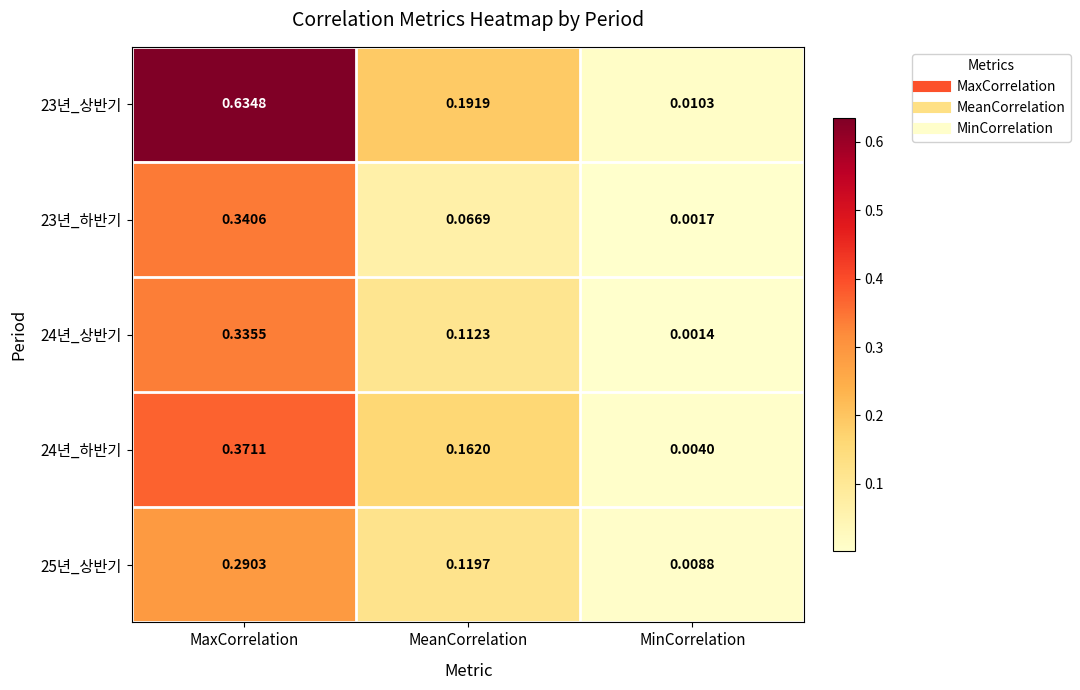

Between MeanCorrelation and MinCorrelation, which series saw the biggest shift?

23년_상반기